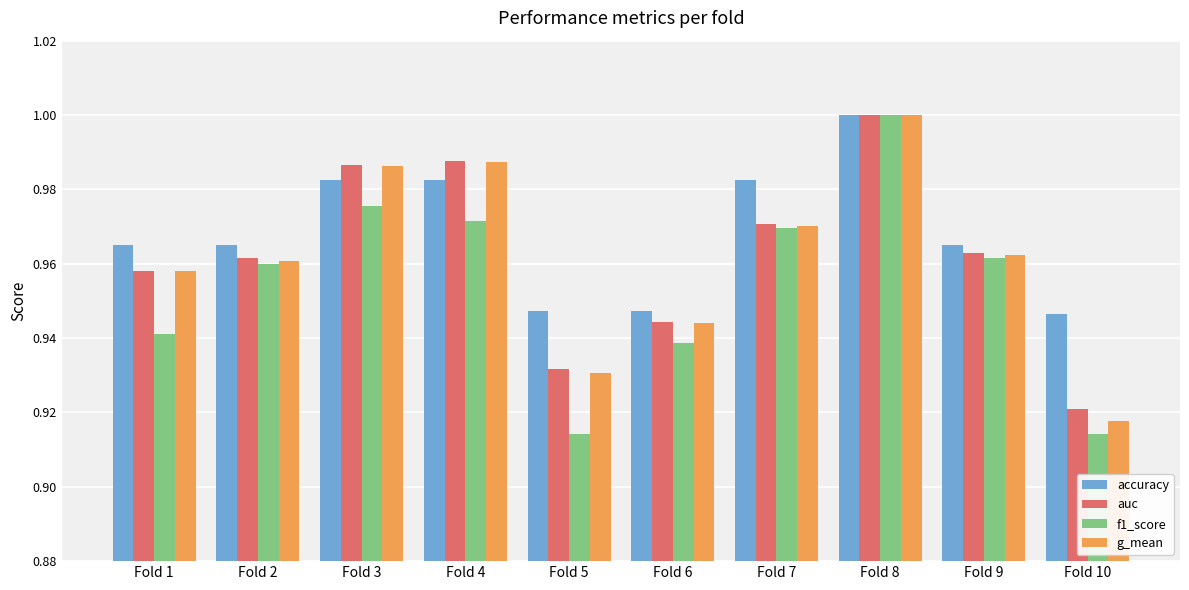

What is the total value across all series at Fold 1?

3.8